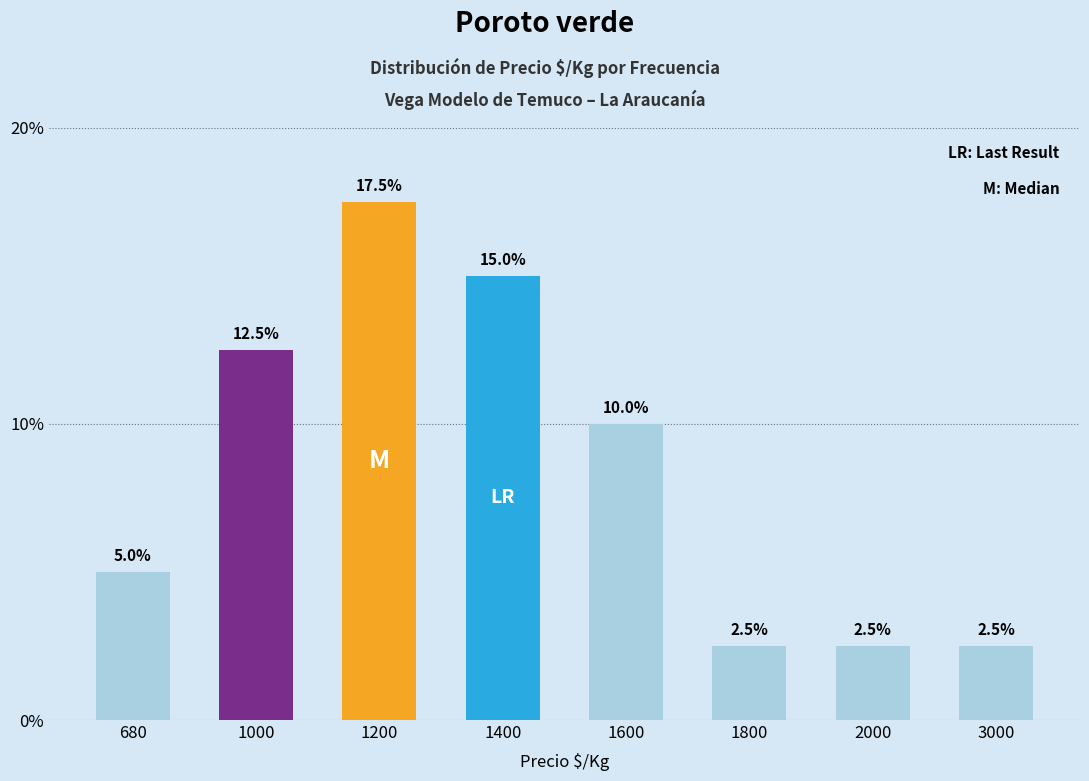

What is the value of the 8th bar from the left?

2.5